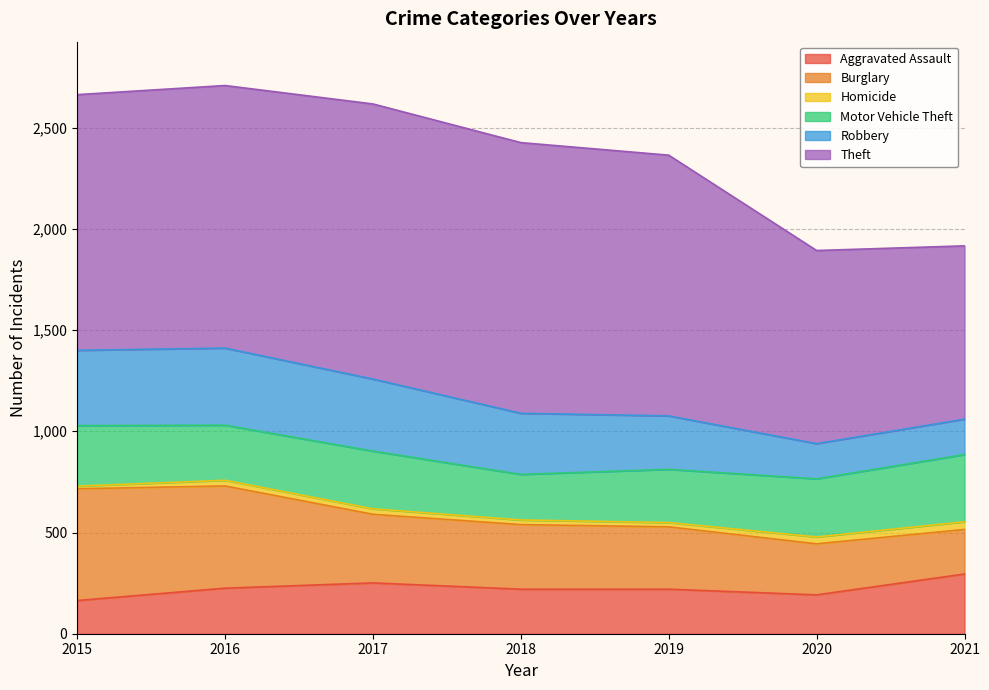

True or false: Burglary and Theft cross at least once.

False